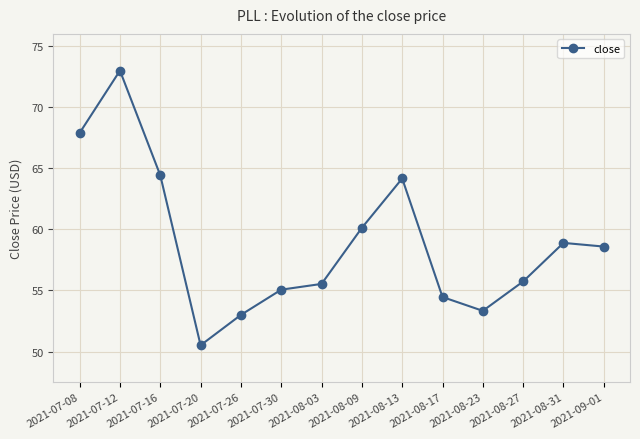

What is the greatest value displayed?

73.0